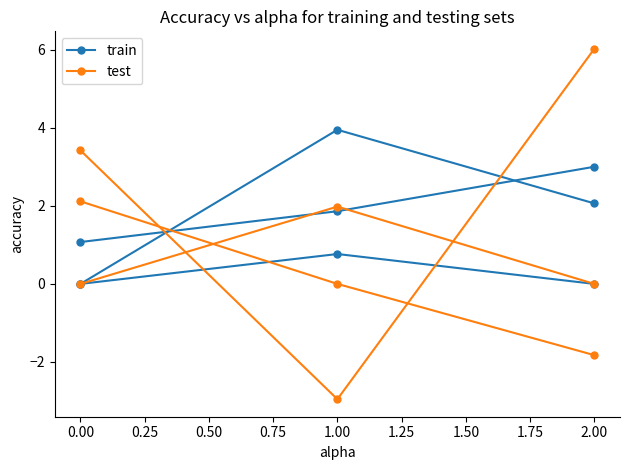

The test series shows -4.9 at 0.00. True or false?

False